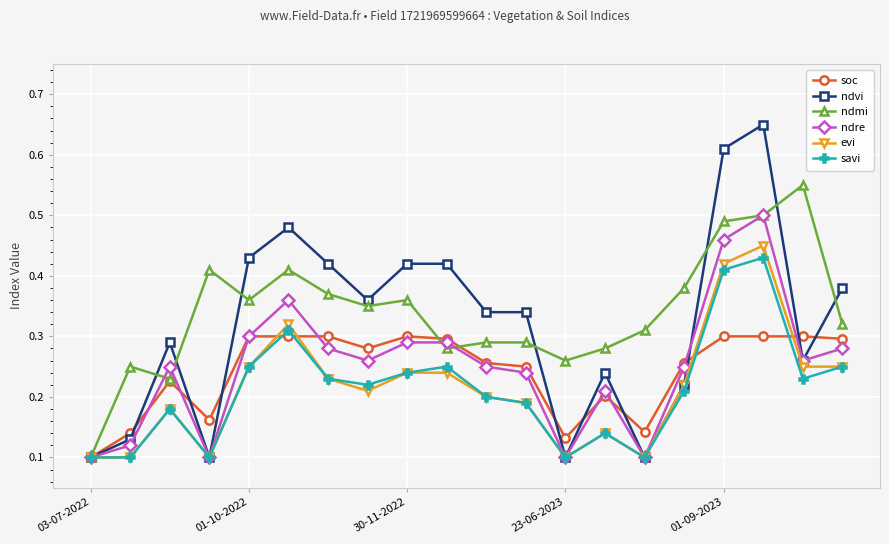

Which series has the largest total across all categories?

ndmi